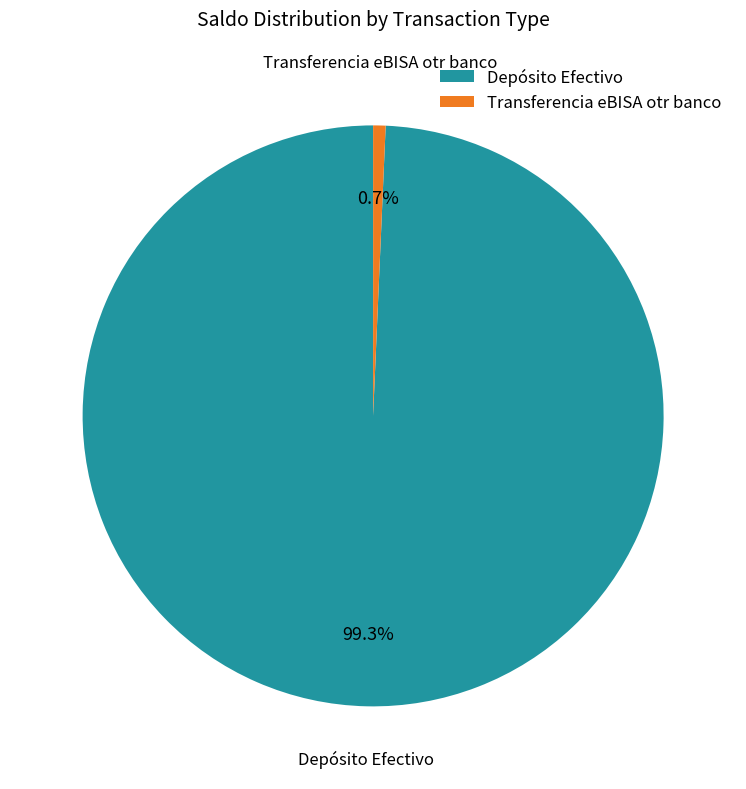

True or false: Transferencia eBISA otr banco accounts for 15% of the total.

False